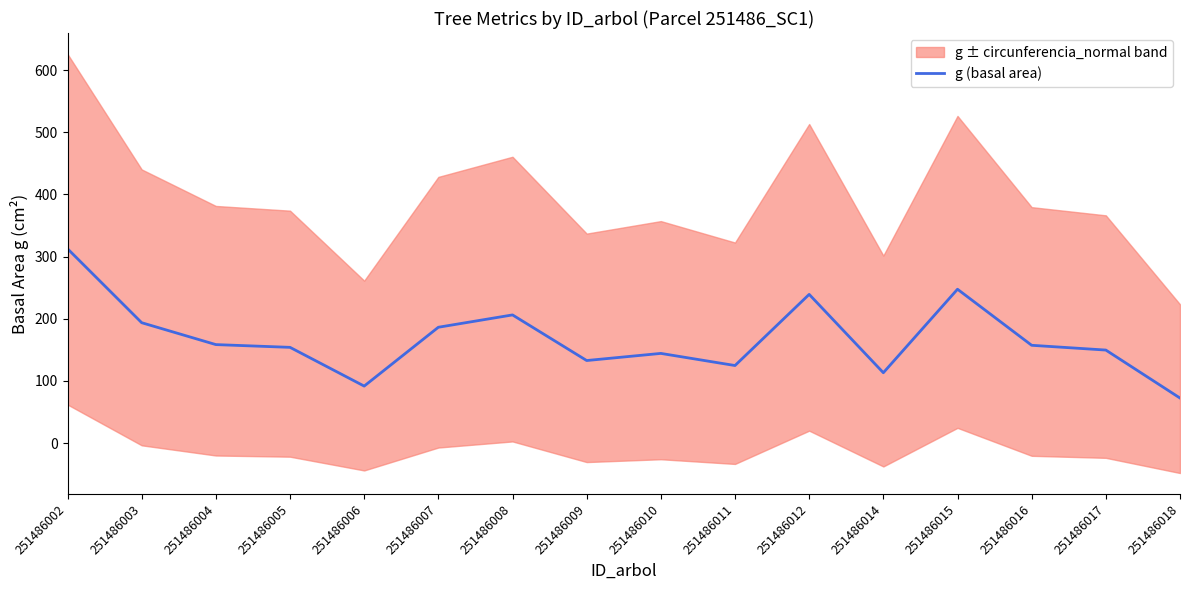

What is the value of the 2nd point from the left?

193.6